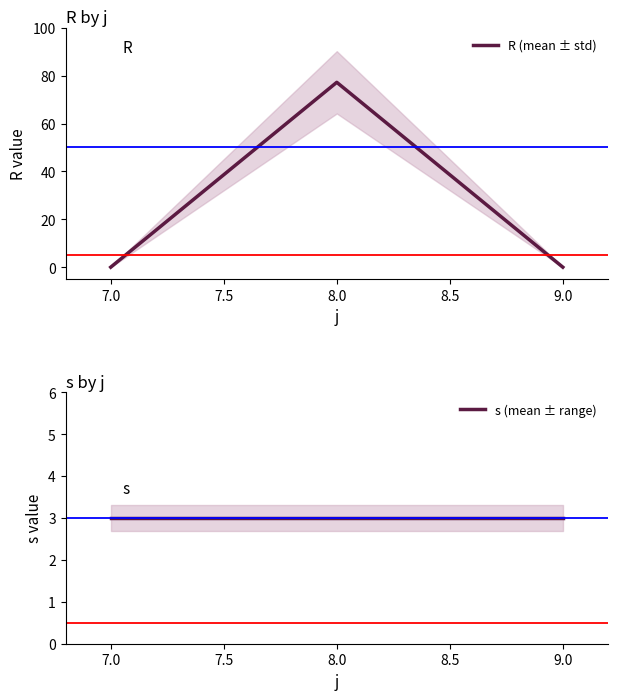

How many lines are shown in the chart?

2